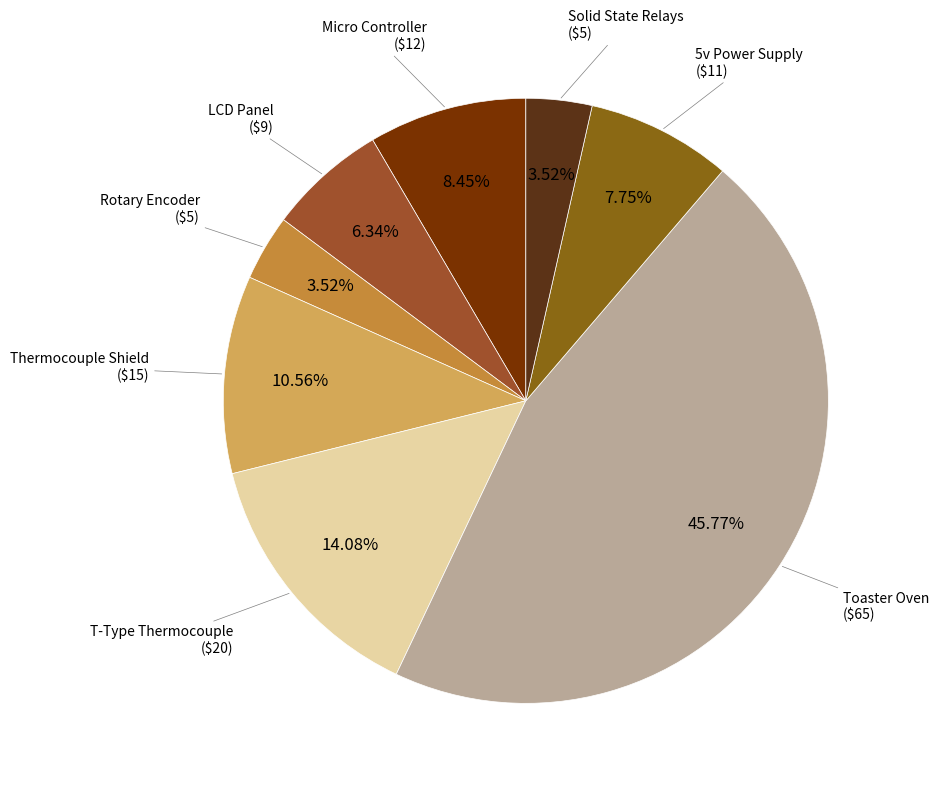

Does Rotary Encoder account for over 50% of the chart?

No